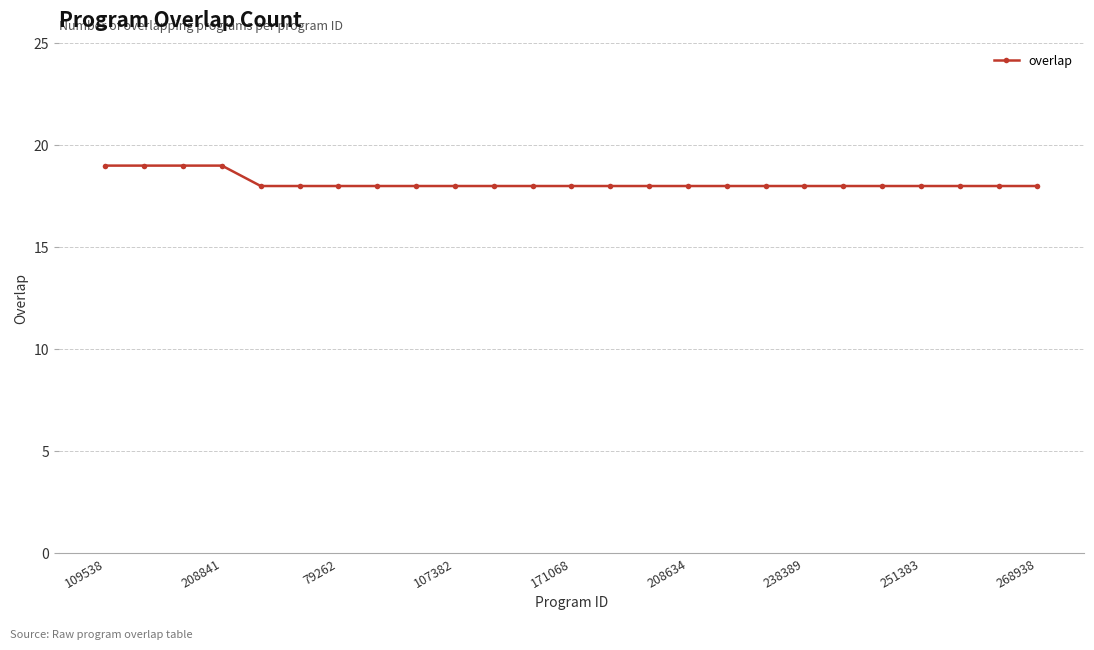

What is the sum of all values?

454